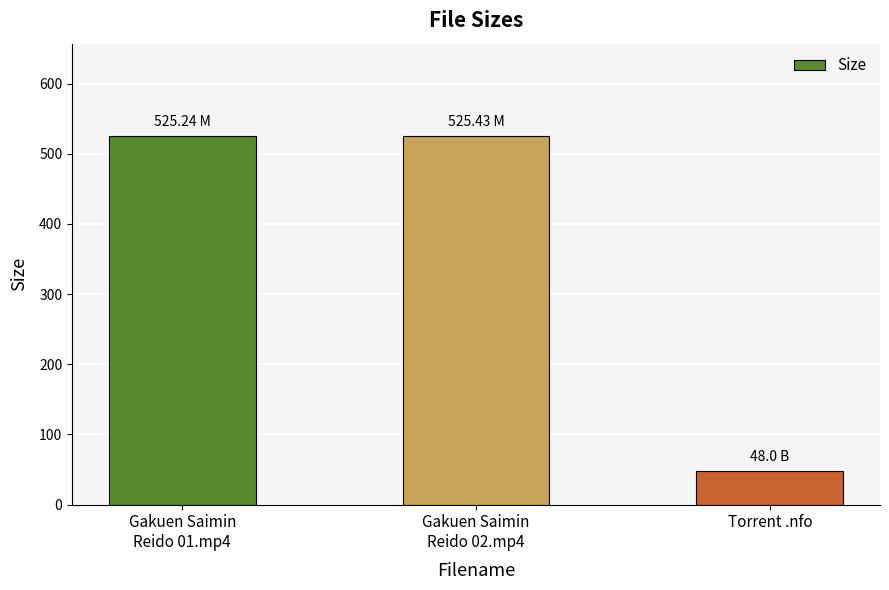

At which category does the chart reach its minimum across all series?

Torrent .nfo